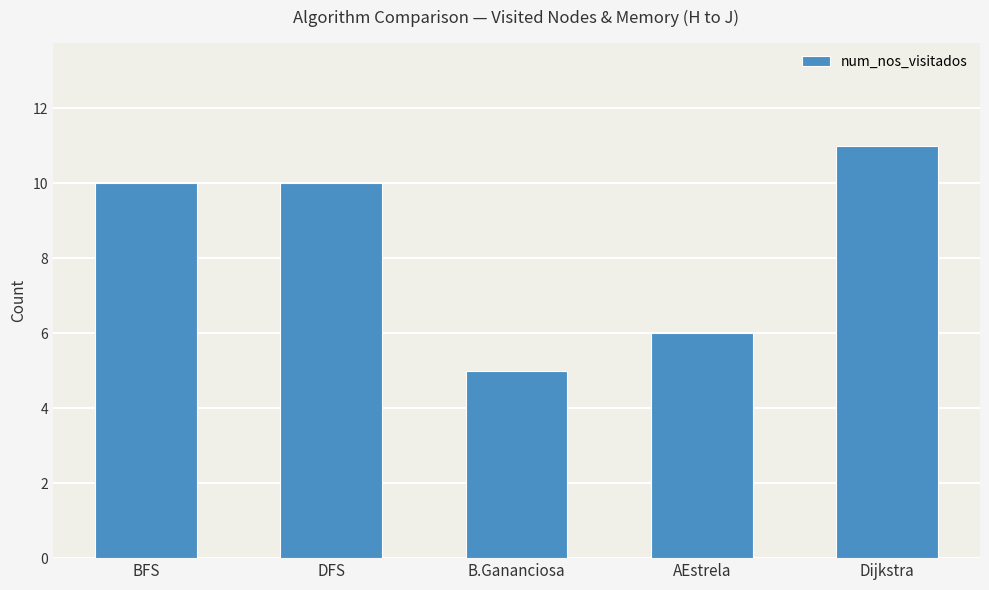

What is the label of the 1st bar from the left?

BFS